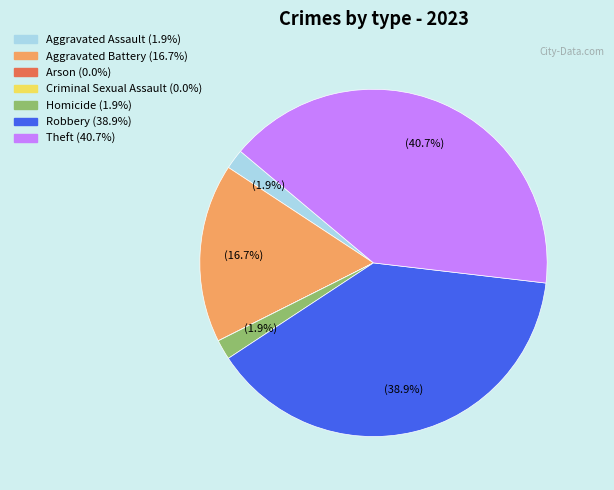

What is the largest slice in the pie chart?

Theft